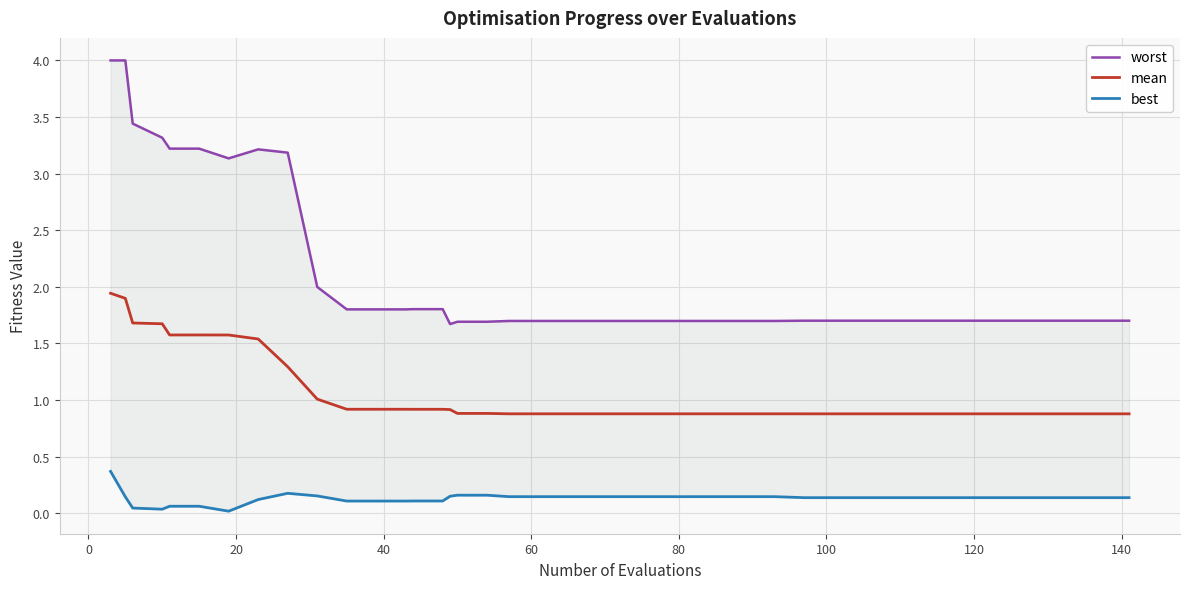

True or false: worst and mean intersect in this chart.

False